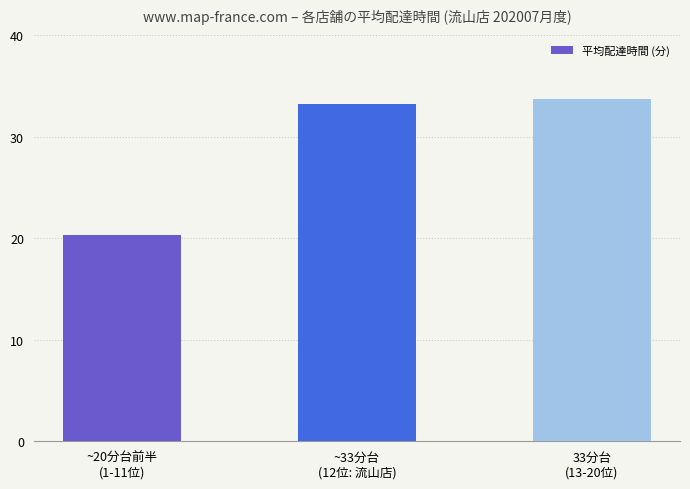

What is the value of the 3rd bar from the left?

33.7